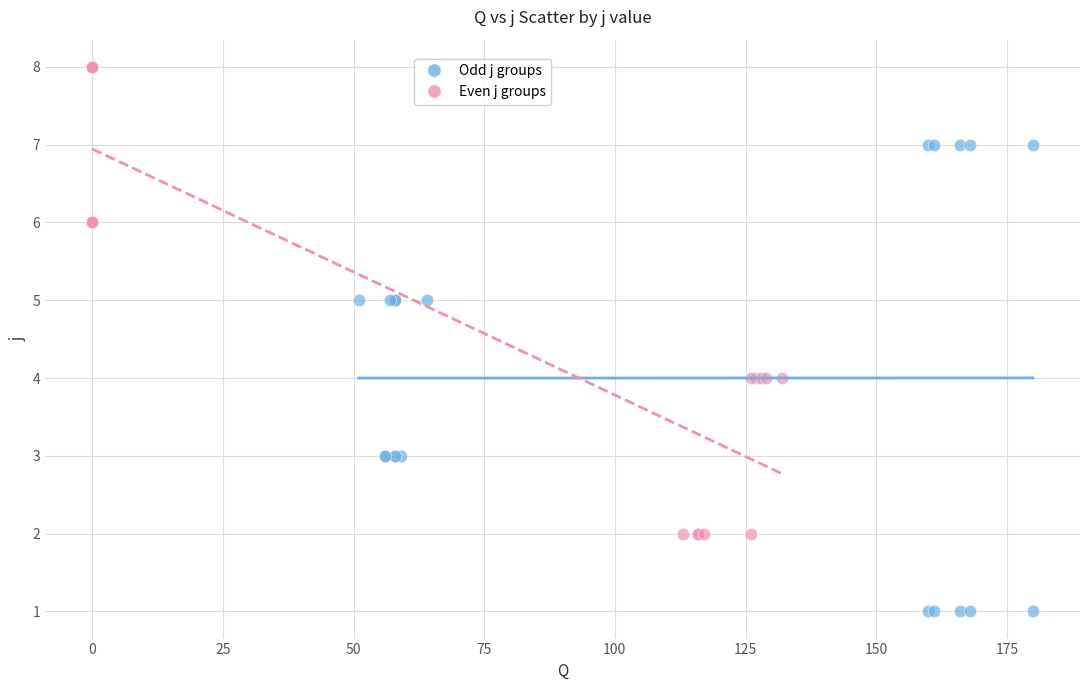

What are all the series names shown in the legend?

Odd j groups, Even j groups